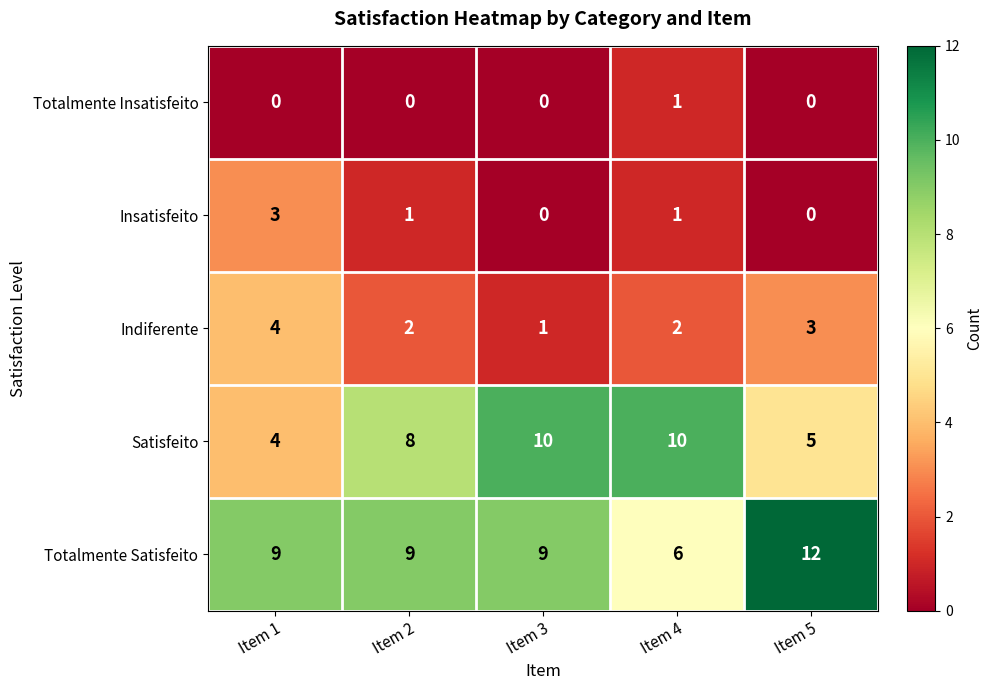

At which label does Insatisfeito first exceed 1?

Item 1